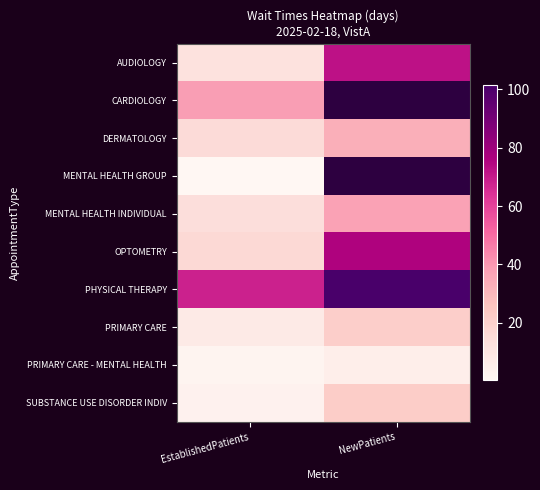

True or false: PHYSICAL THERAPY has a value of 68.0 at EstablishedPatients.

True